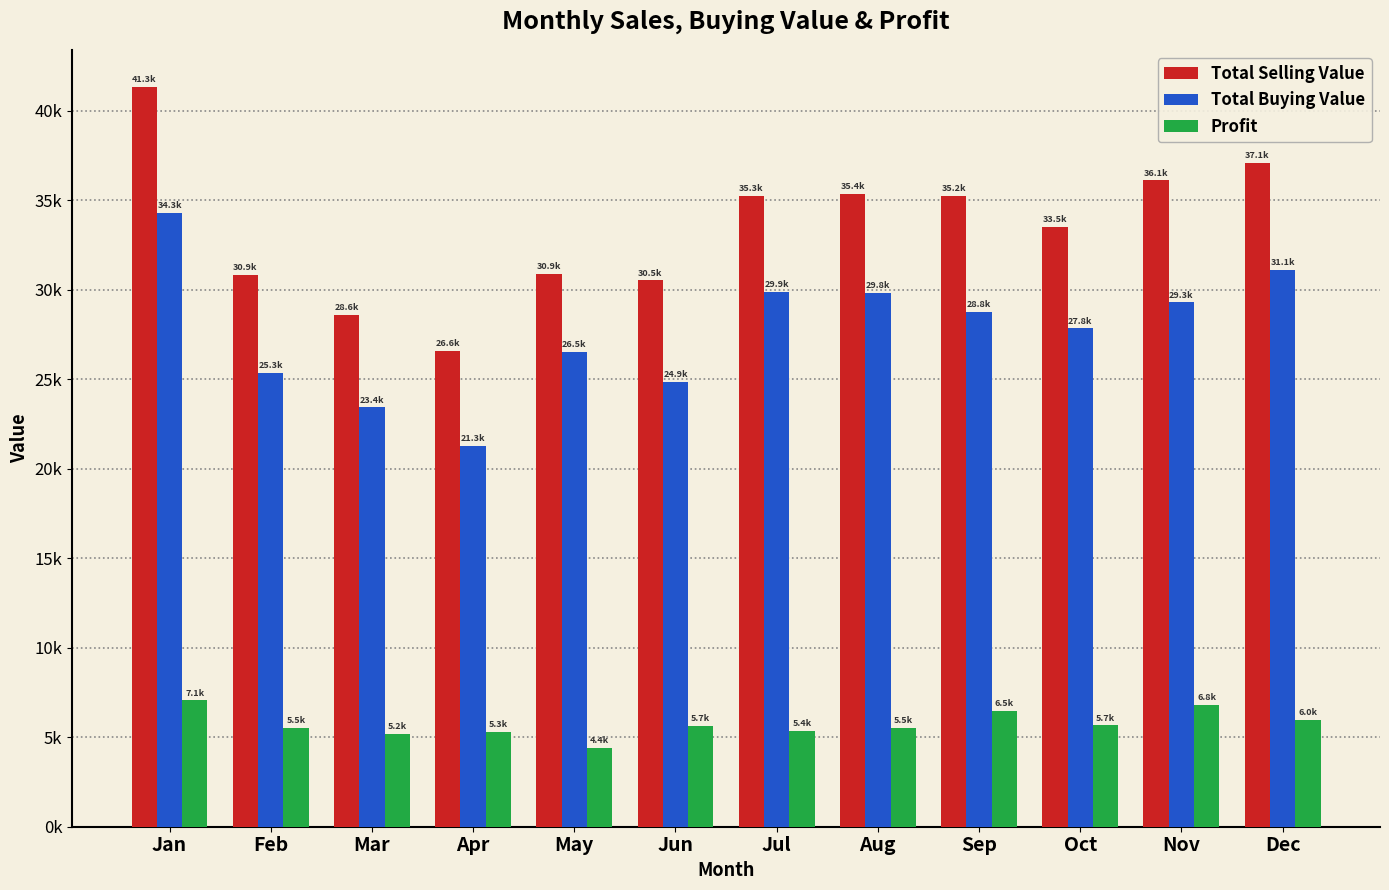

Rank the categories by Total Buying Value value from highest to lowest.

Jan, Dec, Jul, Aug, Nov, Sep, Oct, May, Feb, Jun, Mar, Apr